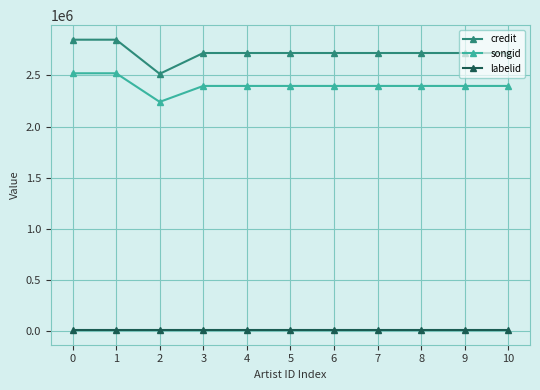

Reading left to right, list all the values displayed in this chart.

credit: 0=2848907	1=2848907	2=2515129	3=2718778	4=2718778	5=2718778	6=2718778	7=2718778	8=2718778	9=2718778	10=2718778
songid: 0=2520702	1=2520702	2=2240944	3=2396875	4=2396875	5=2396875	6=2396875	7=2396875	8=2396875	9=2396875	10=2396875
labelid: 0=9227	1=9227	2=9227	3=9227	4=9227	5=9227	6=9227	7=9227	8=9227	9=9227	10=9227